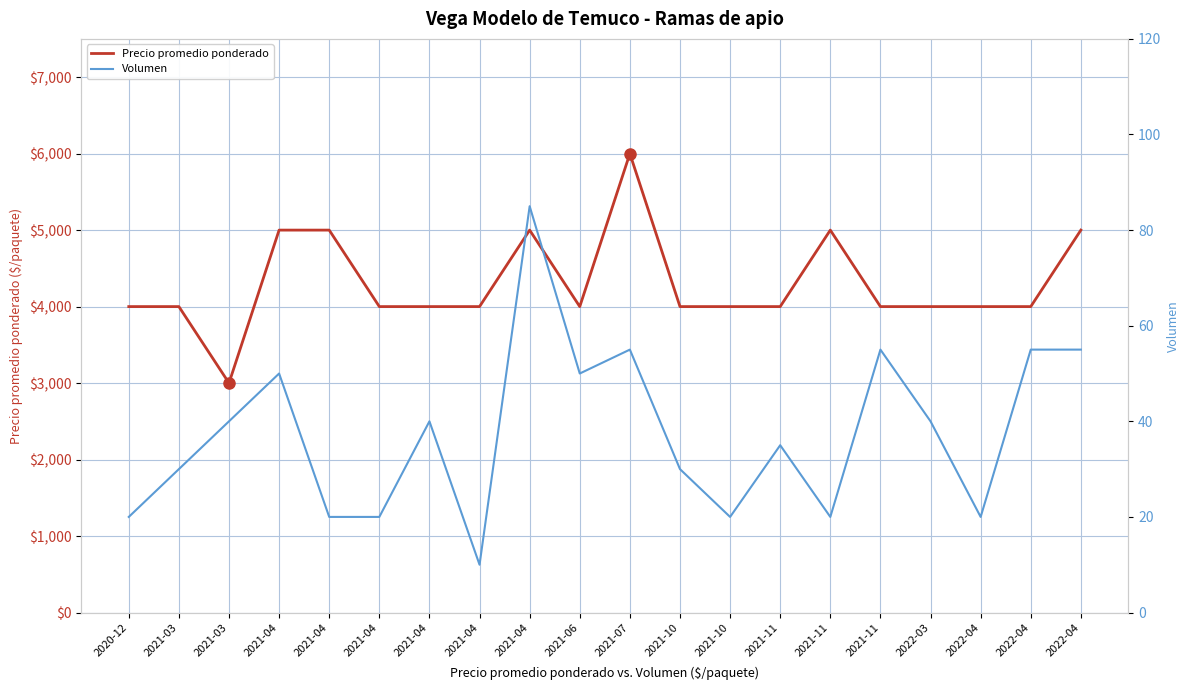

Reading left to right, list all the values displayed in this chart.

Precio promedio ponderado: 4000	4000	3000	5000	5000	4000	4000	4000	5000	4000	6000	4000	4000	4000	5000	4000	4000	4000	4000	5000
Volumen: 20	30	40	50	20	20	40	10	85	50	55	30	20	35	20	55	40	20	55	55